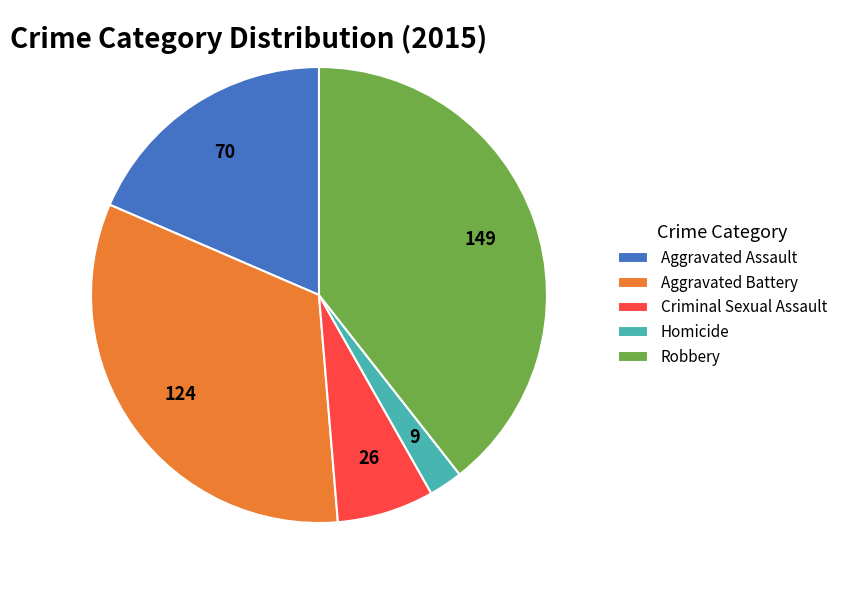

Which category has the smallest portion of the pie?

Homicide